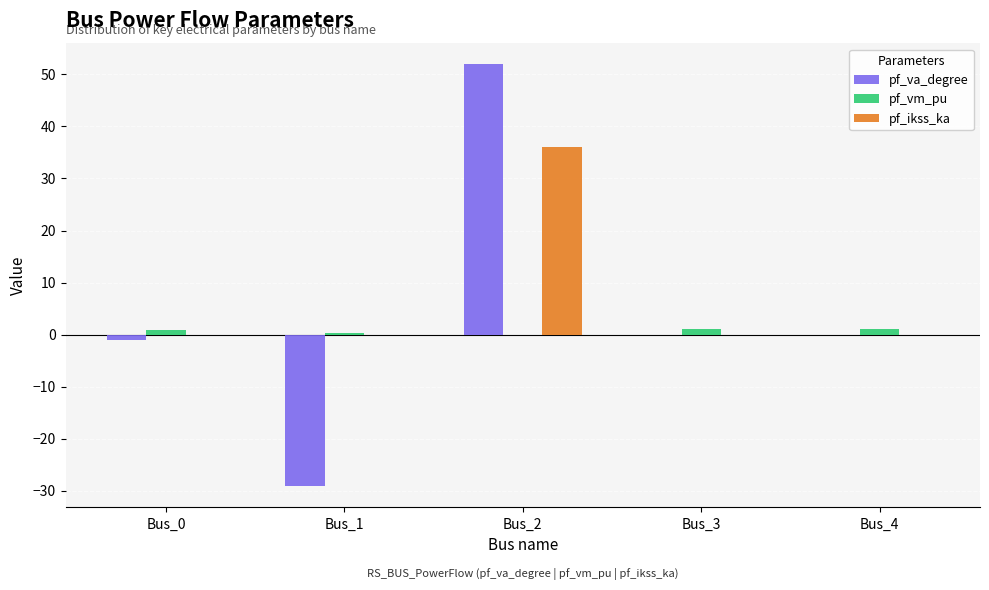

At which label does pf_ikss_ka reach its peak?

Bus_2